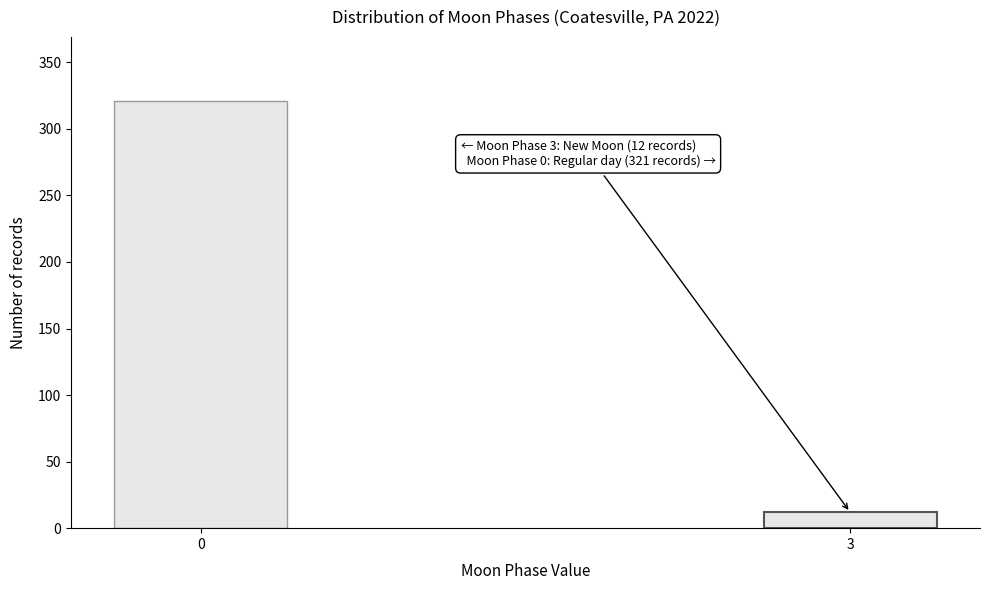

Reading left to right, list all the values displayed in this chart.

0=321	3=12